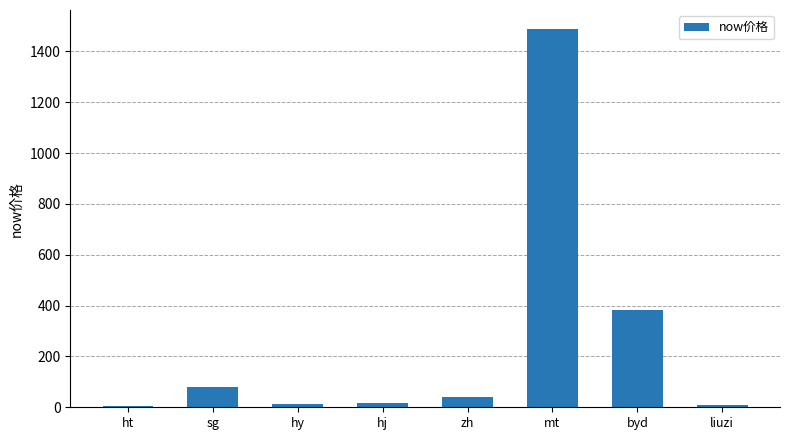

Which has a higher value, hy or mt?

mt